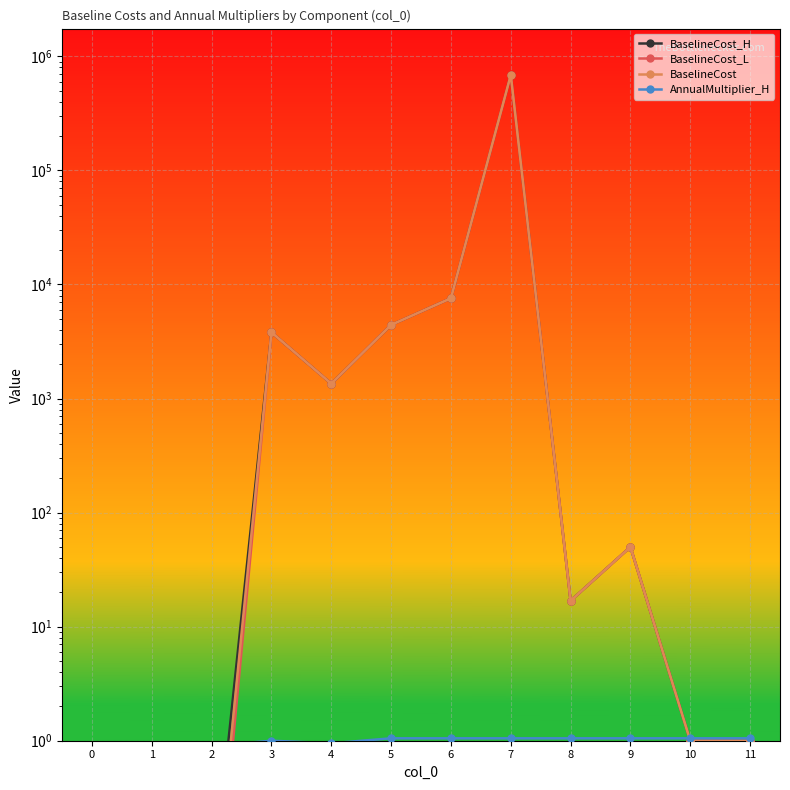

Which has a higher value, 9 or 10?

9